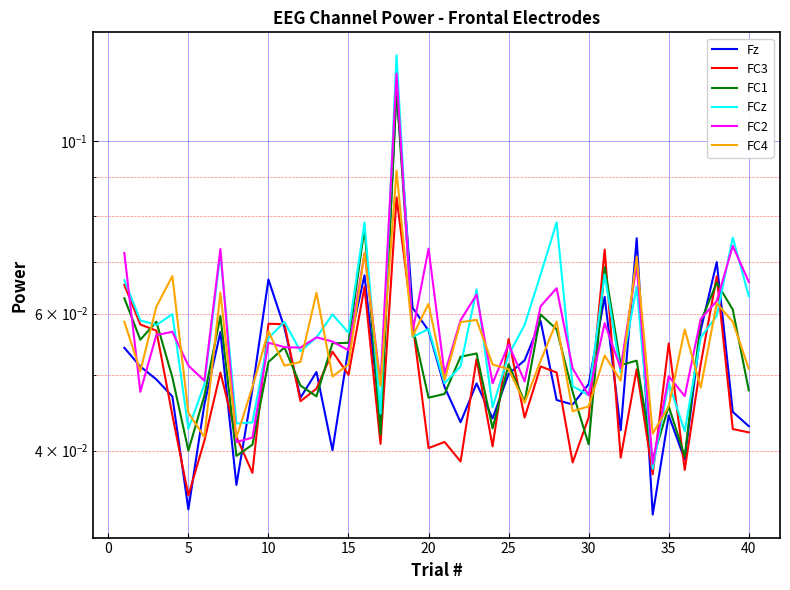

The value of FC1 at 10 is 0.1. True or false?

False